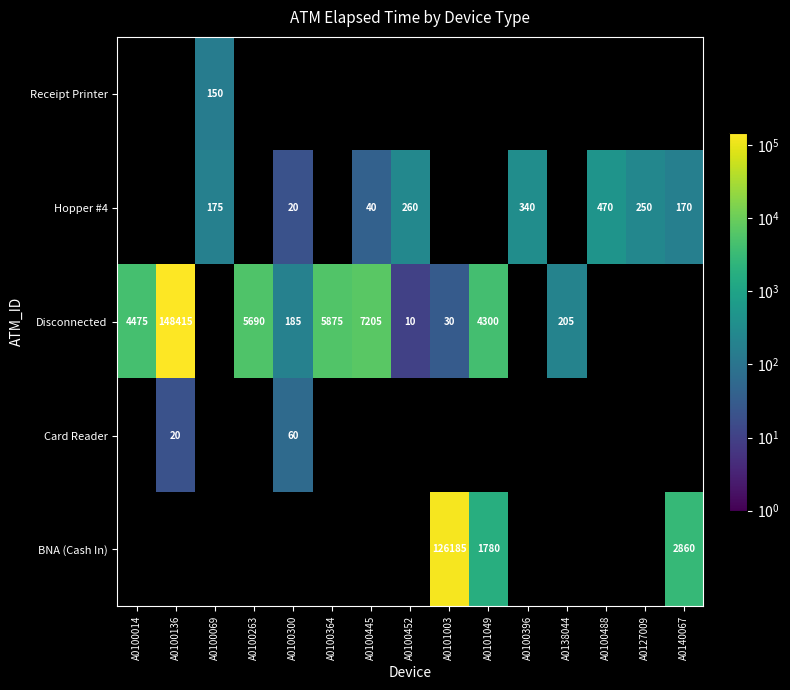

List the series in order of their peak value, highest first.

Disconnected, BNA (Cash In), Hopper #4, Receipt Printer, Card Reader